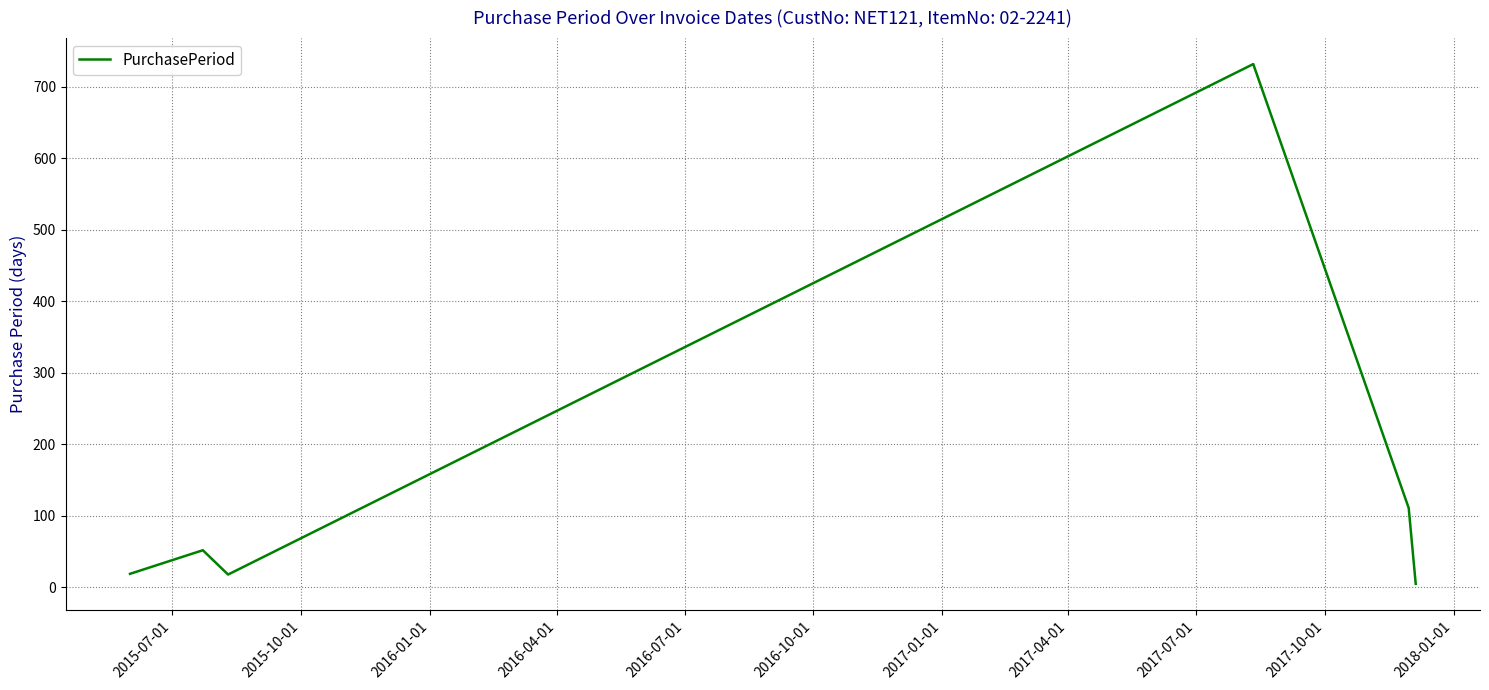

What is the average value?

156